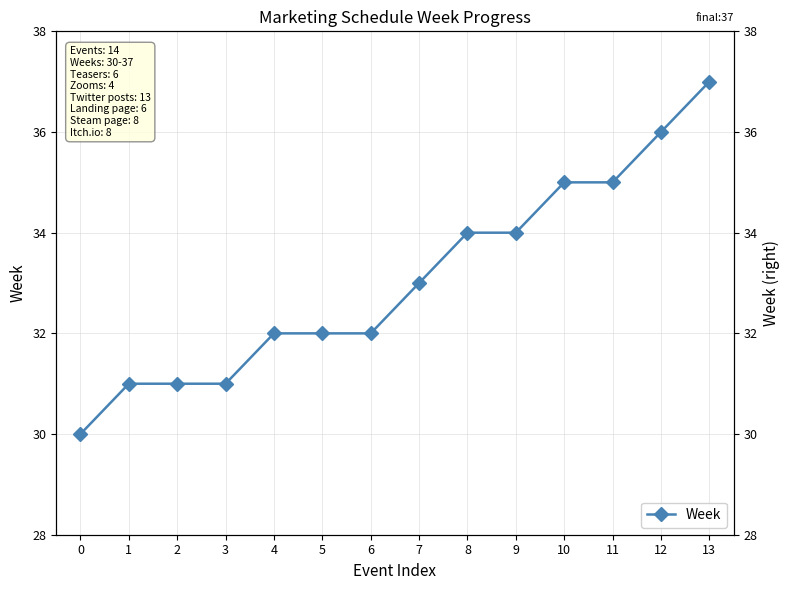

Rank the categories by value from lowest to highest.

0, 1, 2, 3, 4, 5, 6, 7, 8, 9, 10, 11, 12, 13